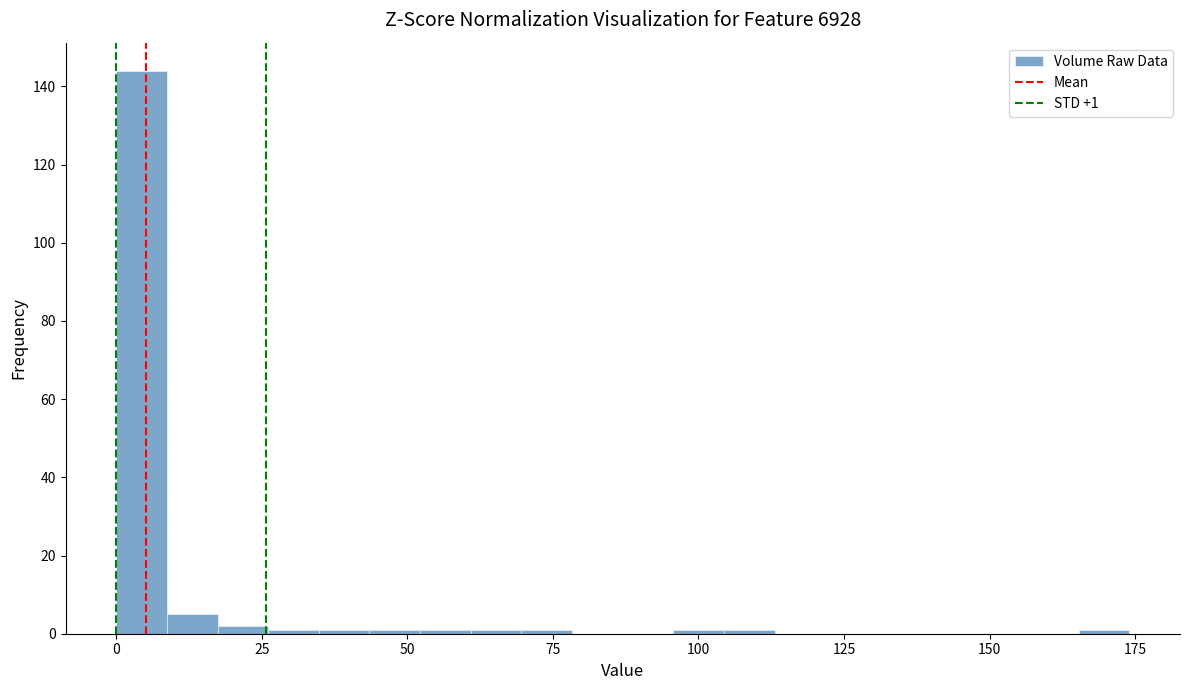

Around what value on the x-axis is the tallest bar? Give the approximate position of its centre, as read against the axis.

5